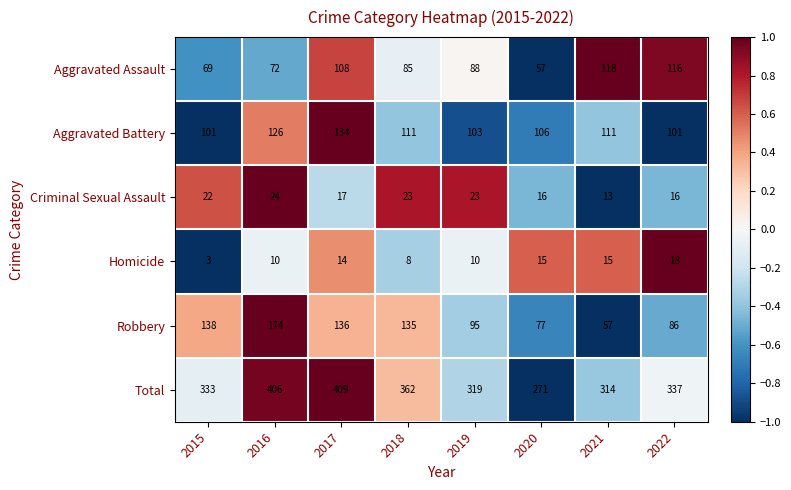

Between 2020 and 2021, which series saw the biggest shift?

Aggravated Assault